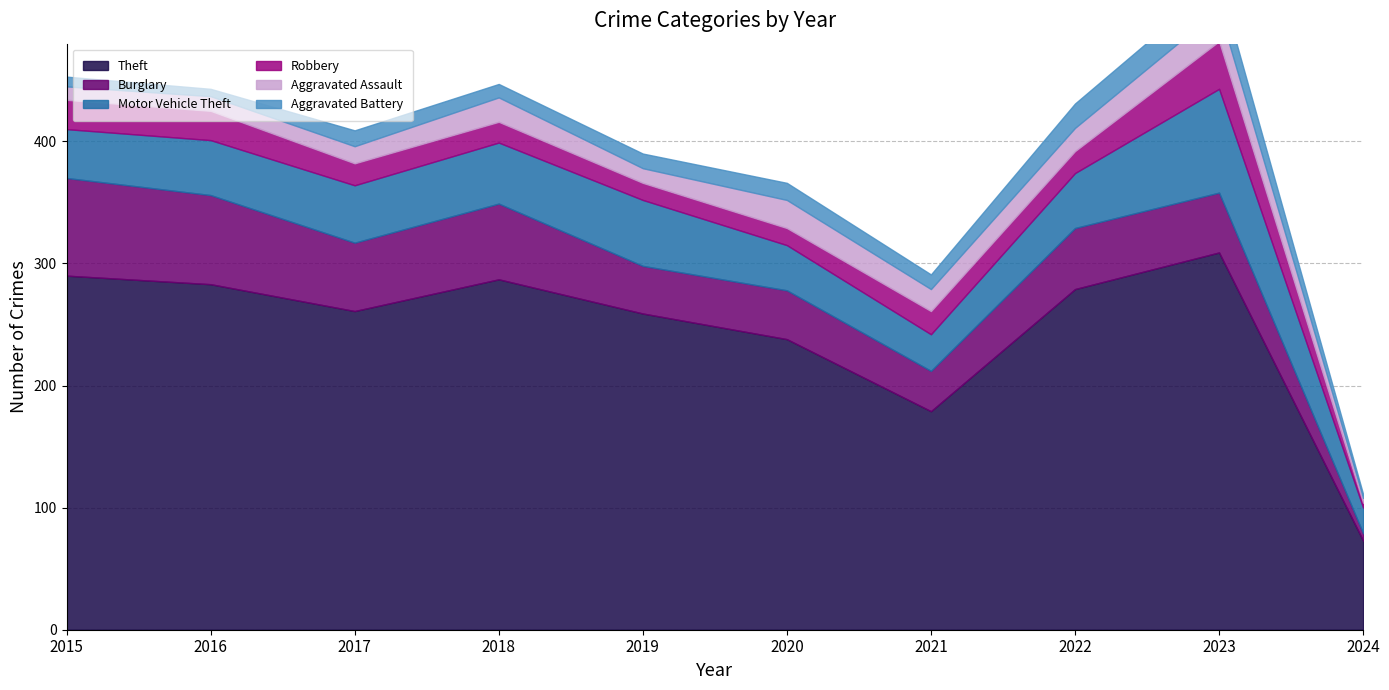

Reading left to right, what are all the values shown in this chart?

Theft: 290	283	261	287	259	238	179	279	309	73
Burglary: 80	73	56	62	39	40	33	50	49	6
Motor Vehicle Theft: 40	45	47	50	54	37	30	45	85	21
Robbery: 24	24	18	17	14	14	19	18	39	4
Aggravated Assault: 11	12	14	20	12	23	18	19	26	4
Aggravated Battery: 8	6	13	11	12	14	12	20	23	3